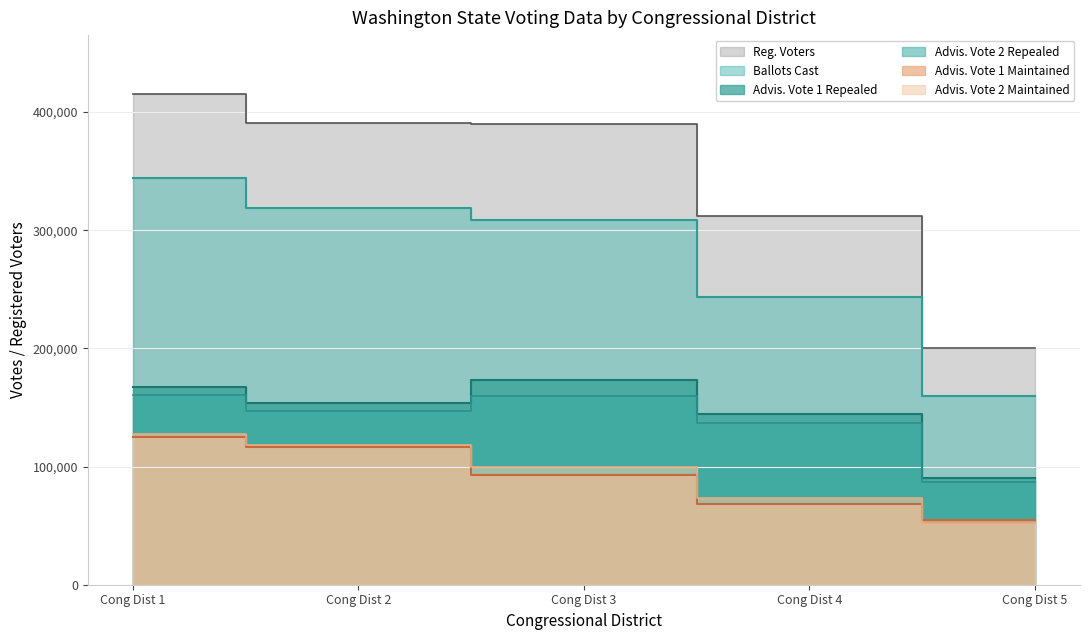

Does the chart have visible grid lines?

Yes